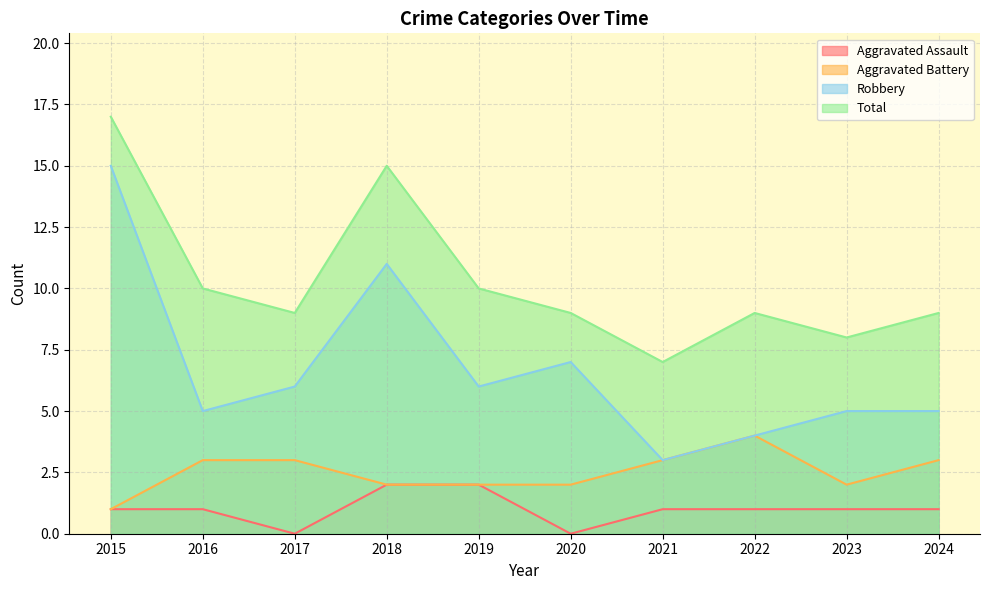

What is the difference between the Robbery values at 2022 and 2017?

2